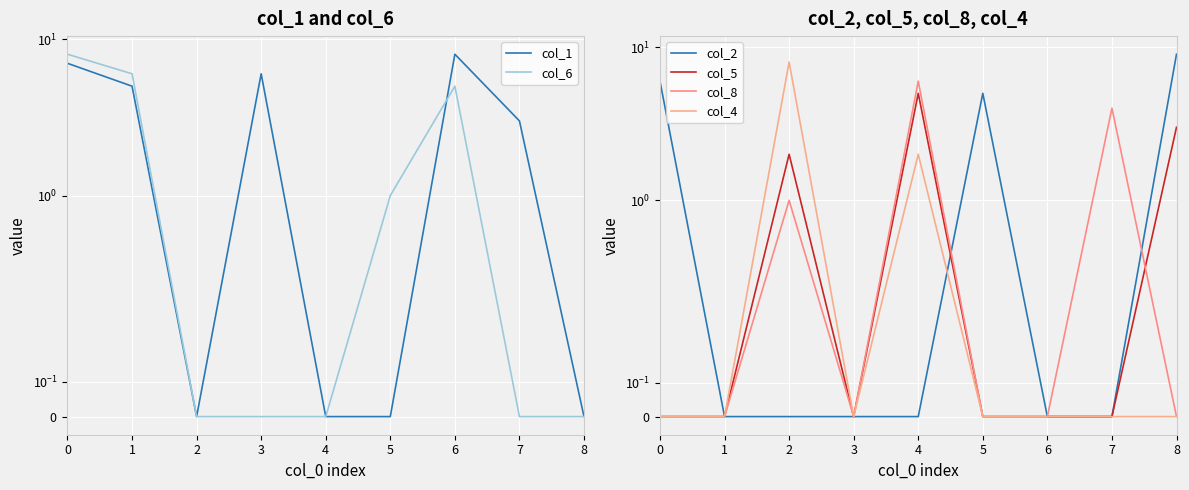

How many interior local peaks does the col_2 series have?

1